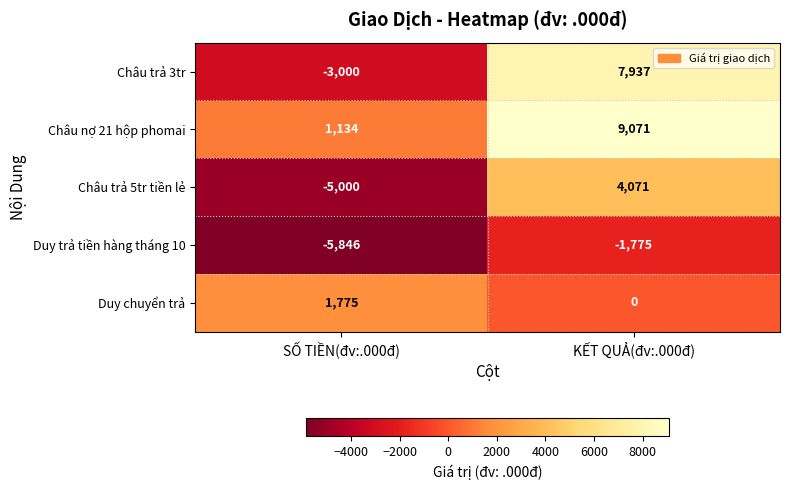

Which series has the largest total across all categories?

Châu nợ 21 hộp phomai